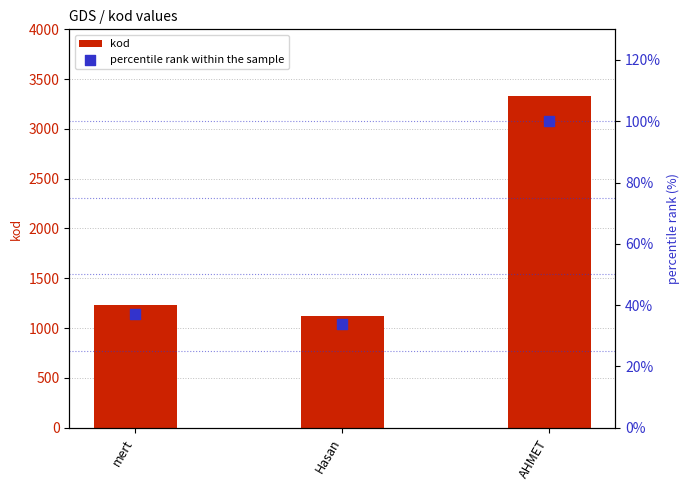

At which category is the sum across all series the highest?

AHMET